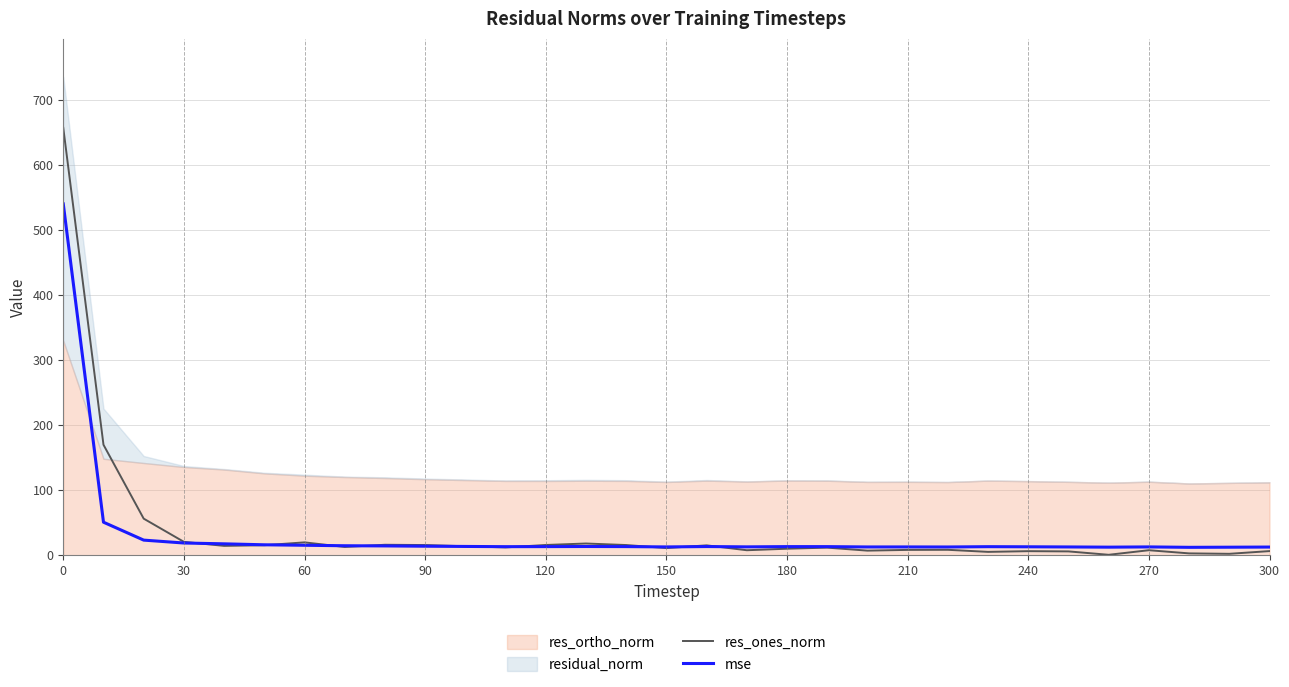

The value of res_ones_norm at 0 is 656.6. True or false?

True